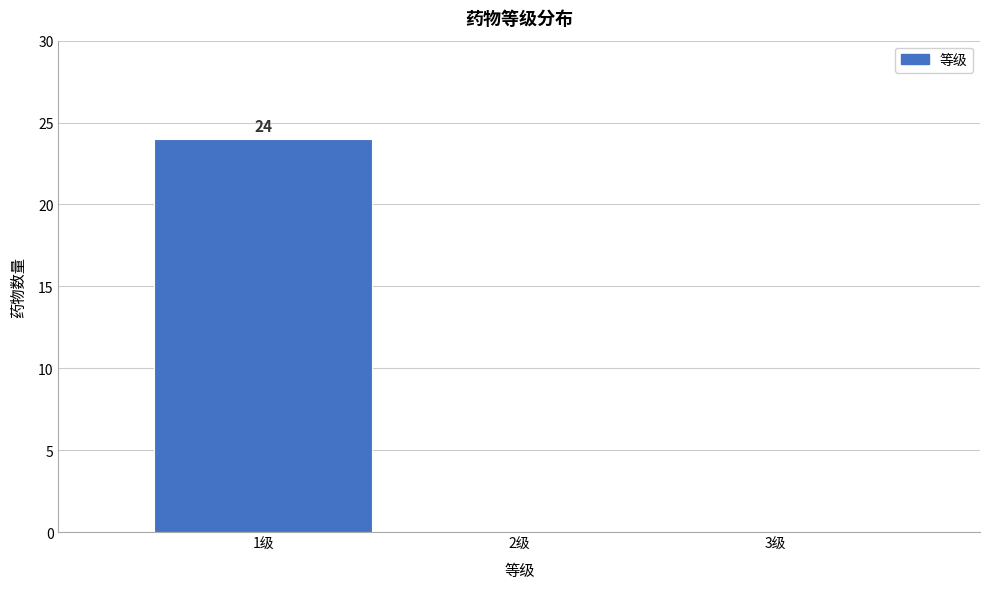

Which range on the x-axis has the tallest bar?

0.5 to 1.5